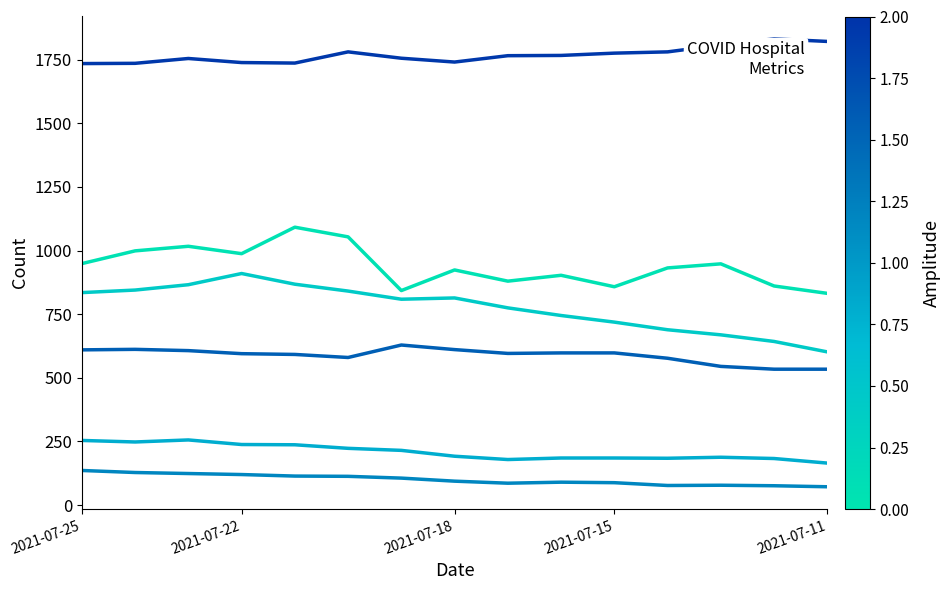

The vents_in_use series shows 610 at 2021-07-25. True or false?

True